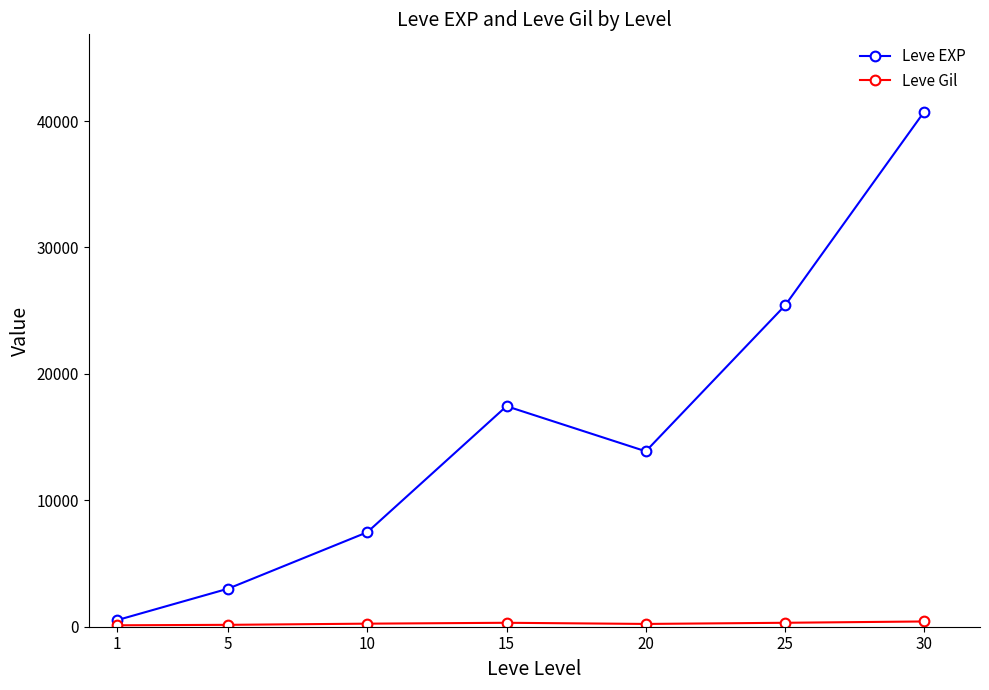

What is the average value of the Leve EXP series?

15496